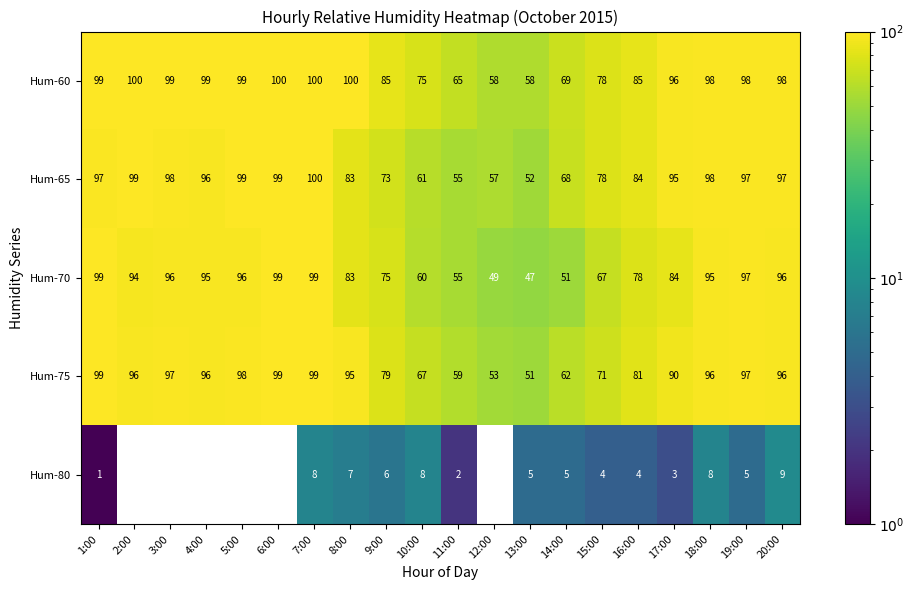

Which series has the largest range (max minus min)?

Hum-70